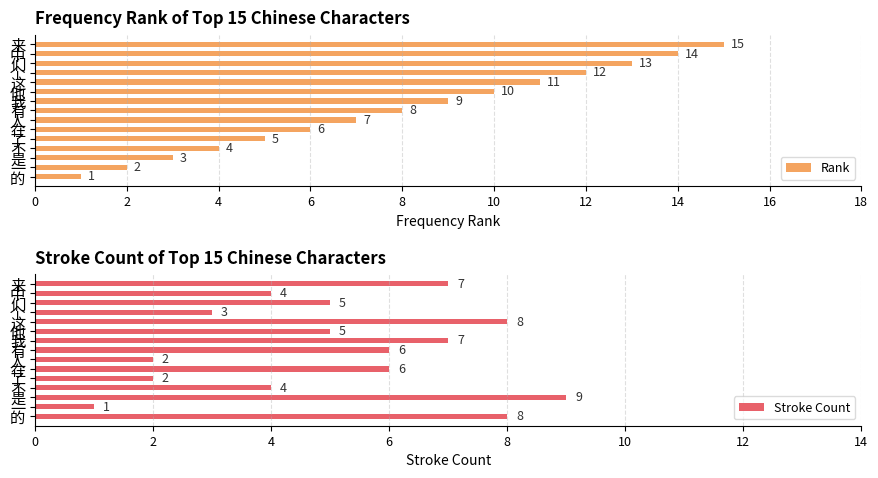

Reading left to right, extract all data points from this chart.

Rank: 1	2	3	4	5	6	7	8	9	10	11	12	13	14	15
Stroke Count: 8	1	9	4	2	6	2	6	7	5	8	3	5	4	7